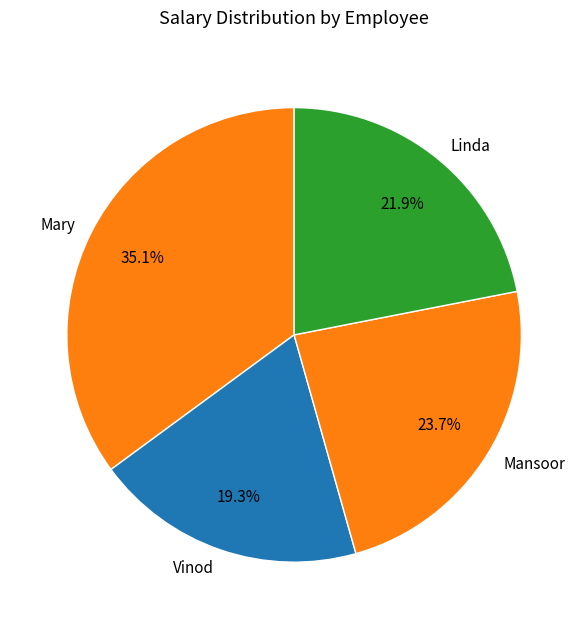

What percentage is the Vinod slice, to the nearest percent?

19%